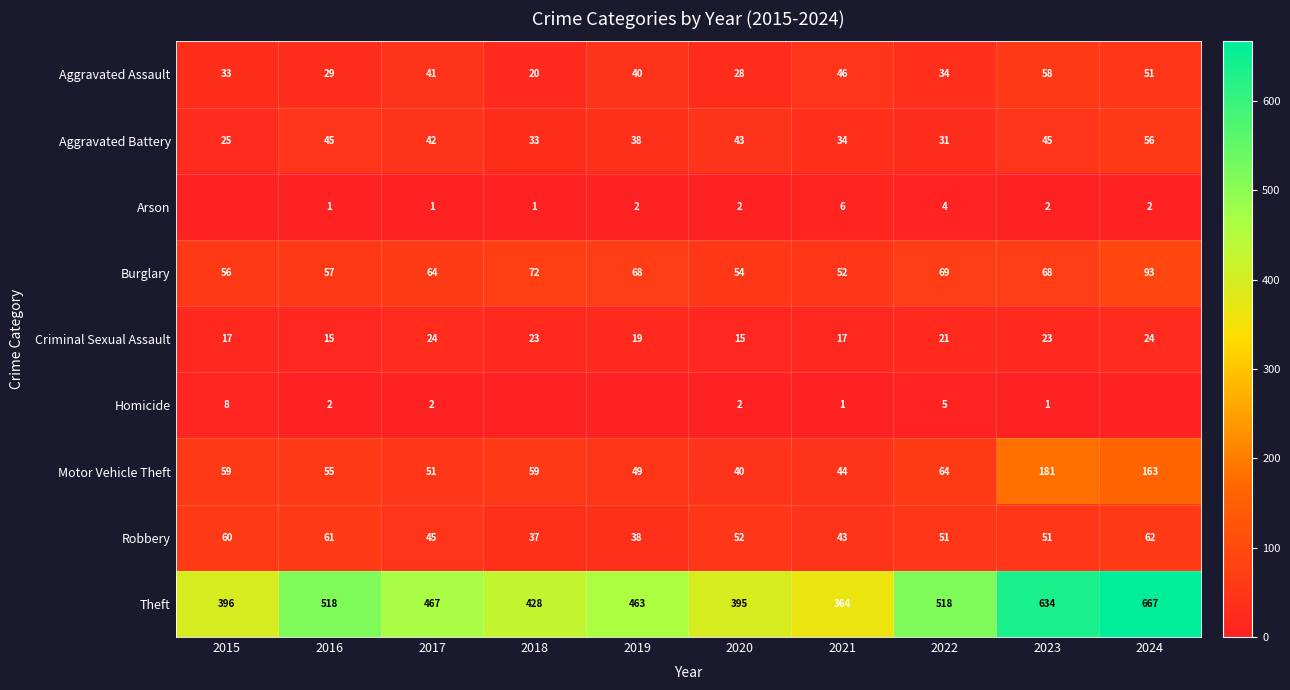

Where does the Criminal Sexual Assault series first go above 21?

2017